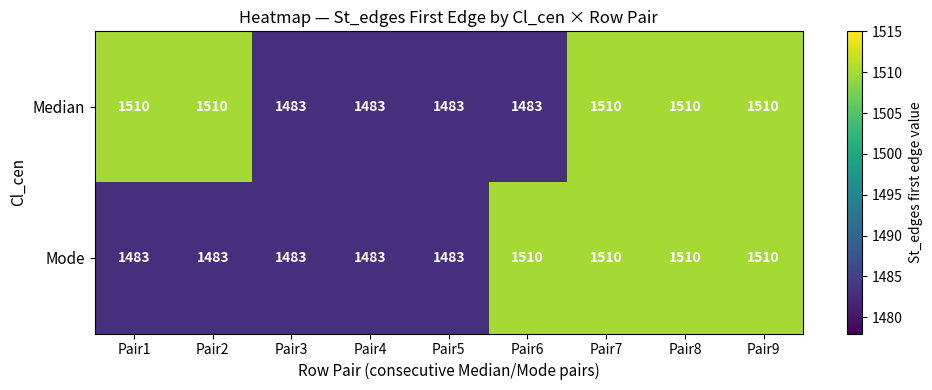

Rank the series by their average value, from lowest to highest.

Mode, Median